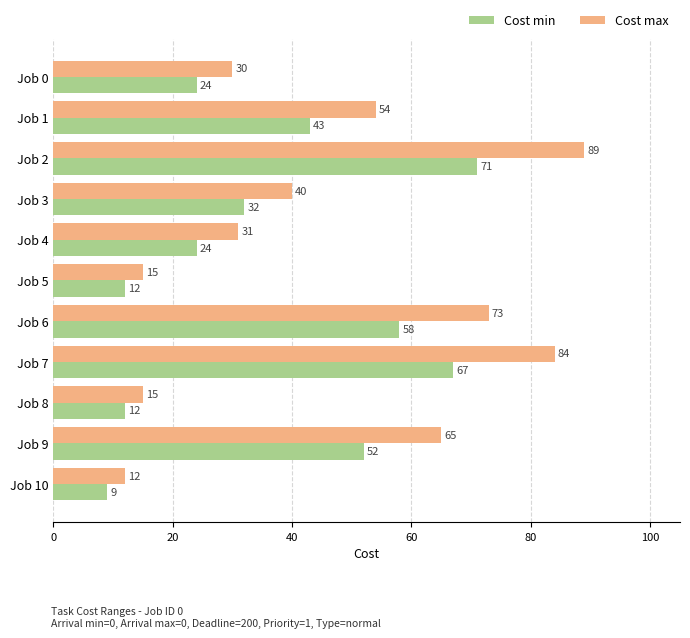

Which label corresponds to the smallest value in the chart?

Job 10